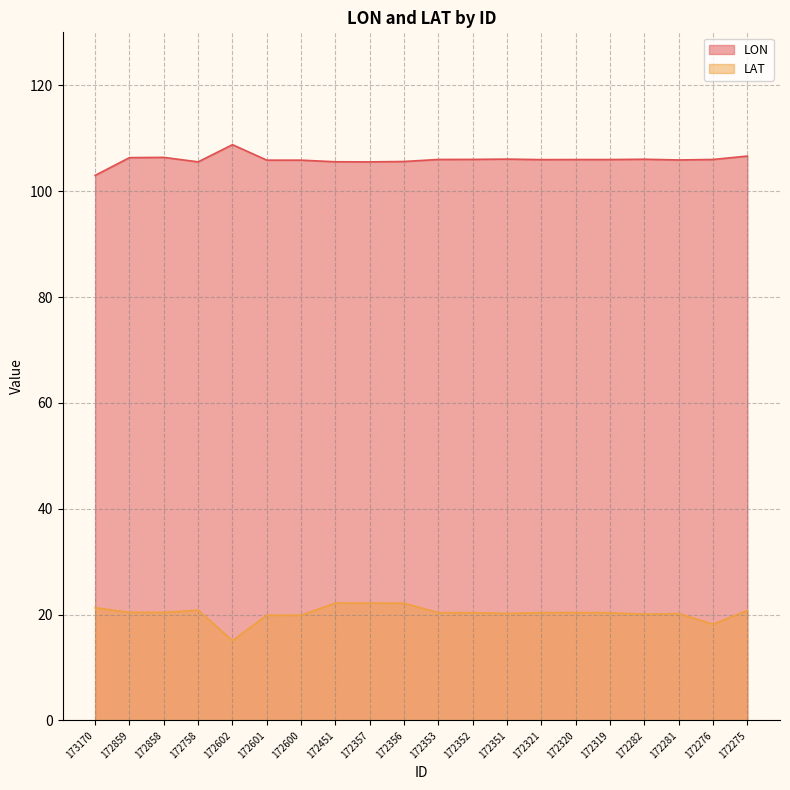

At which category does the chart reach its minimum across all series?

172602